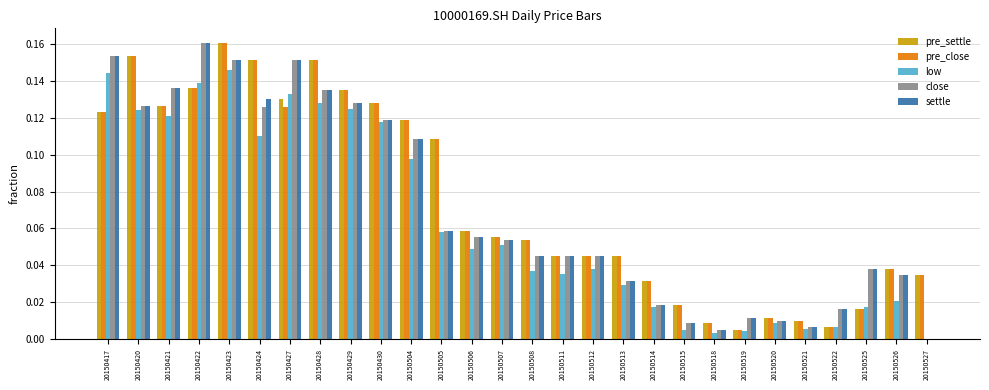

Are the bars horizontal?

No